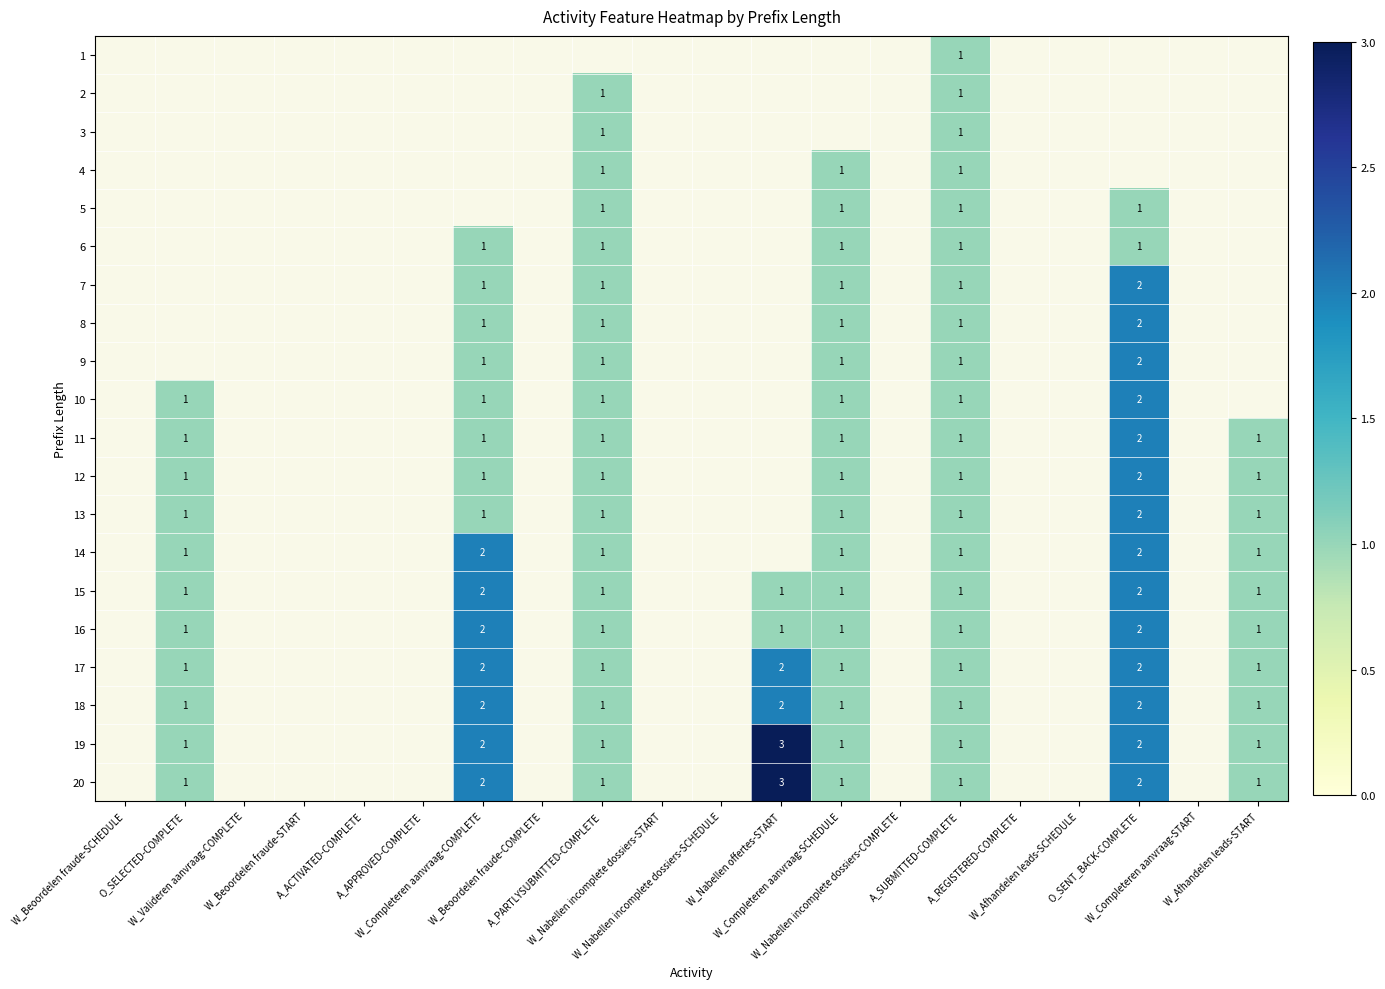

Which series has the widest spread of values?

19